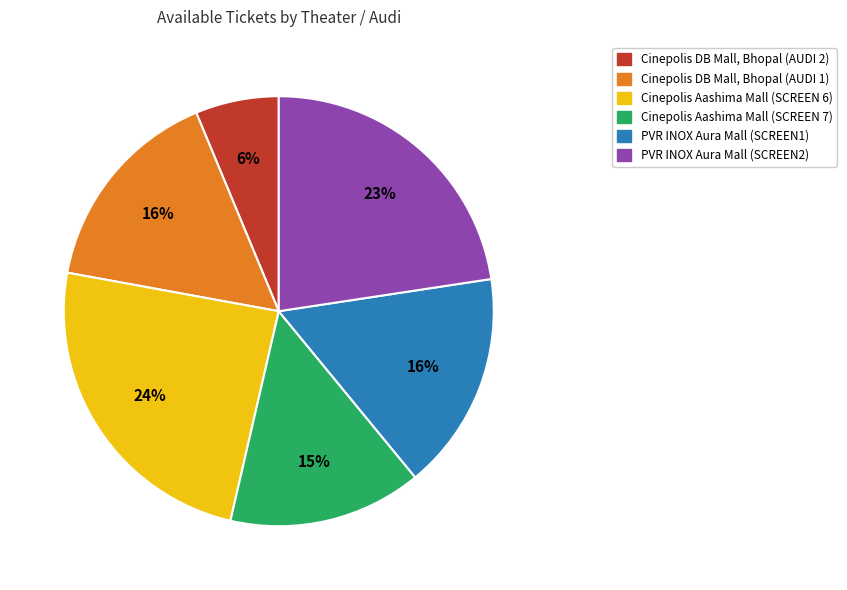

Is there any slice that represents more than half of the pie?

No